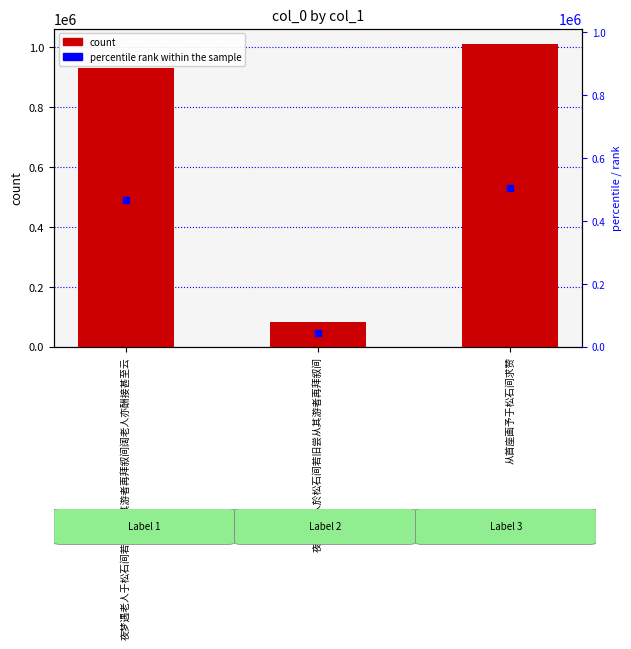

What is the average value?

676051